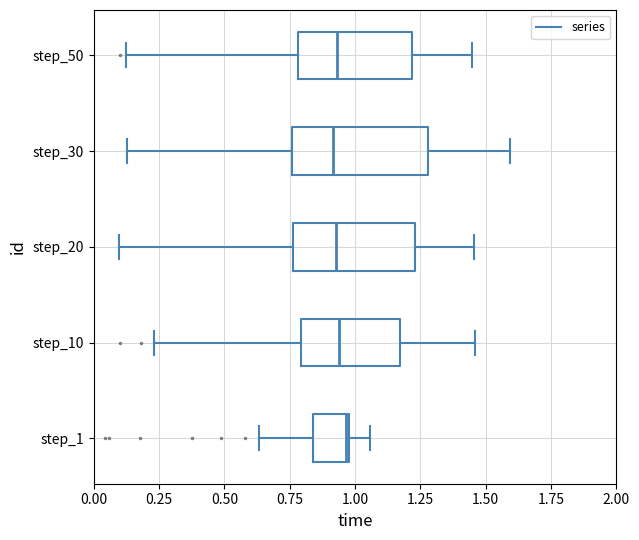

Reading bottom to top, read every box against the x-axis: the position of its median line, the range the box covers, and the ends of its whiskers. The values are not printed on the chart, so give them approximately, as read against the axis.

step_1: median 0.95, box 0.85 to 1.00, whiskers 0.65 to 1.05
step_10: median 0.95, box 0.80 to 1.15, whiskers 0.25 to 1.45
step_20: median 0.95, box 0.75 to 1.25, whiskers 0.10 to 1.45
step_30: median 0.90, box 0.75 to 1.30, whiskers 0.15 to 1.60
step_50: median 0.95, box 0.80 to 1.20, whiskers 0.15 to 1.45